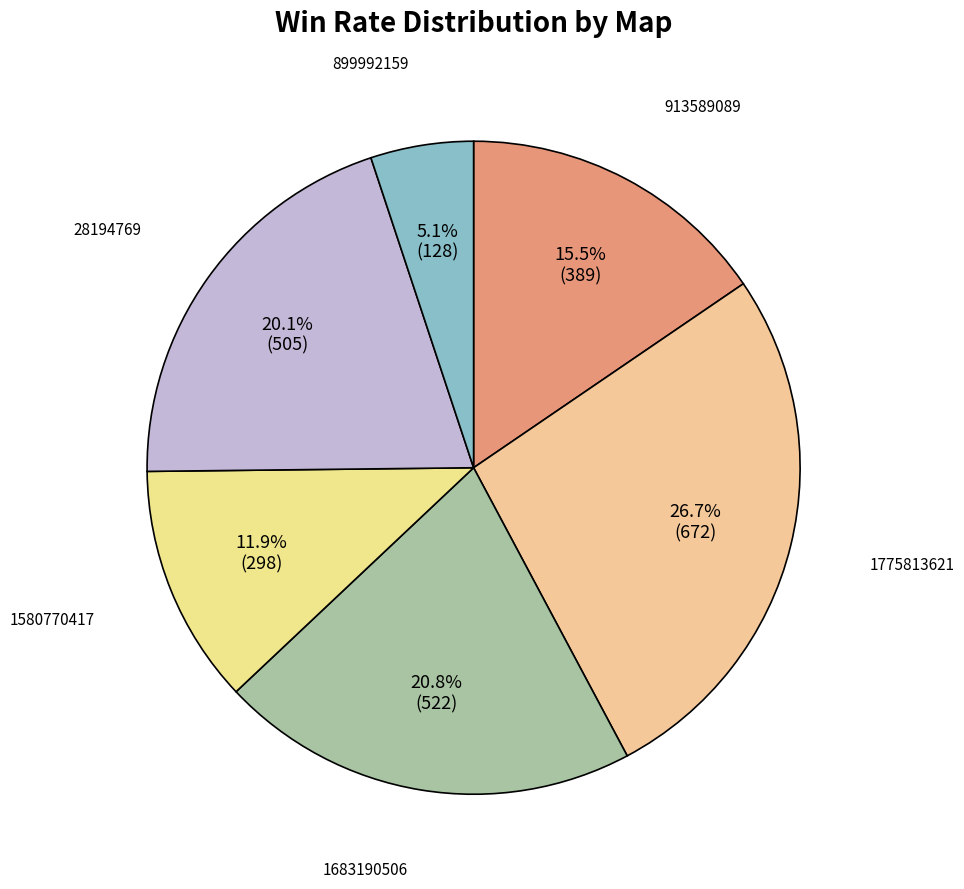

What percentage is the 1683190506 slice, to the nearest percent?

21%